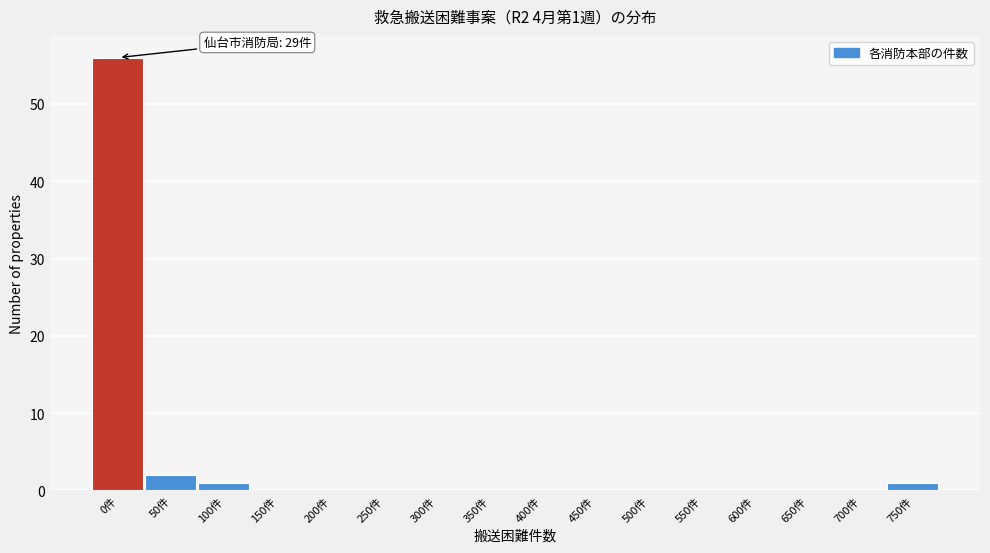

Reading left to right, transcribe all the data shown in this chart.

0件=56	50件=2	100件=1	150件=0	200件=0	250件=0	300件=0	350件=0	400件=0	450件=0	500件=0	550件=0	600件=0	650件=0	700件=0	750件=1